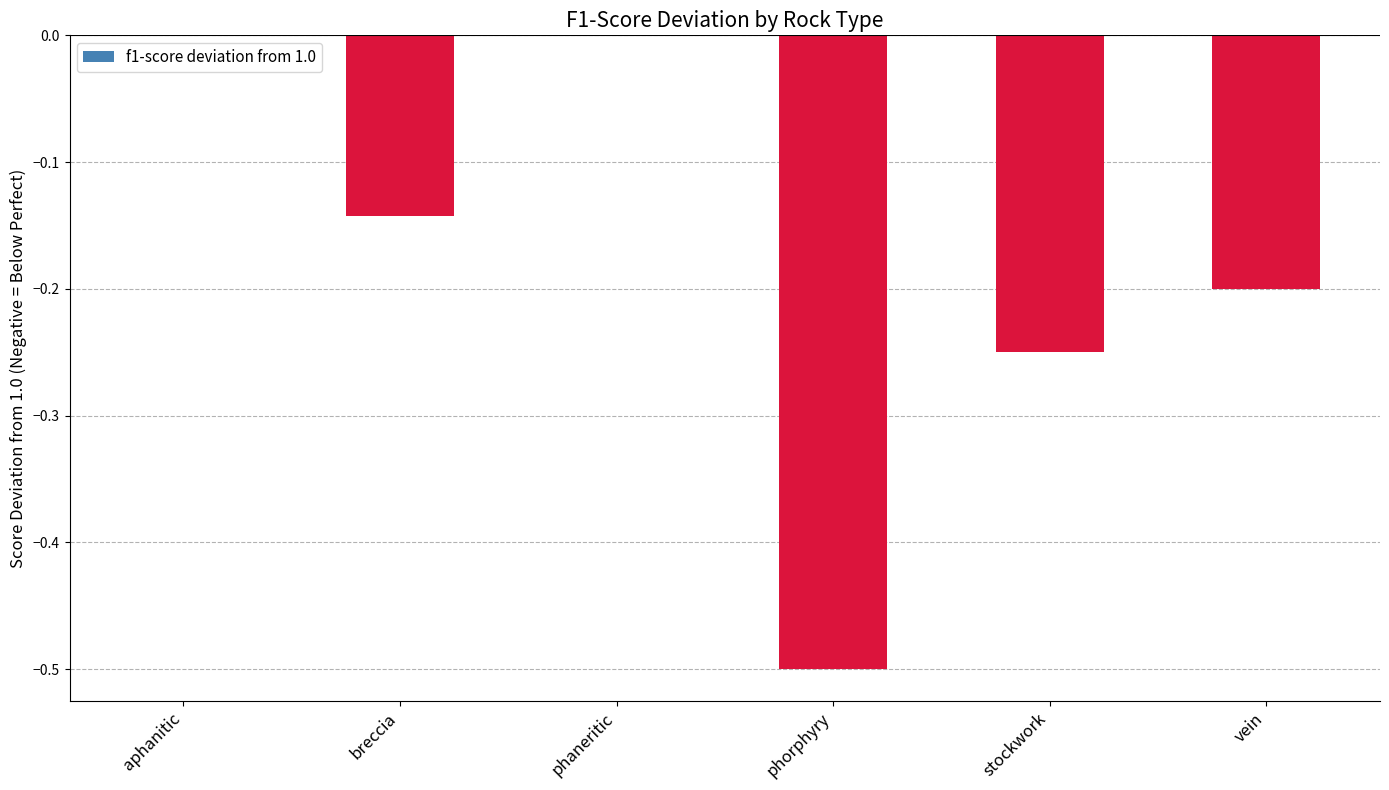

What is the sum of all values?

-1.1